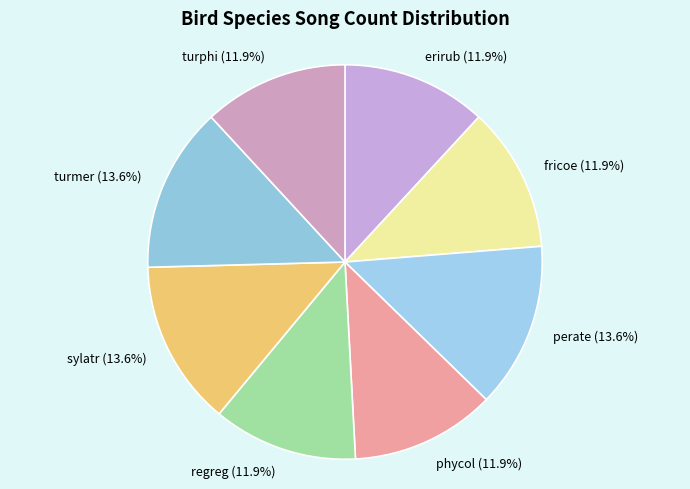

Does turmer represent more than half of the total?

No